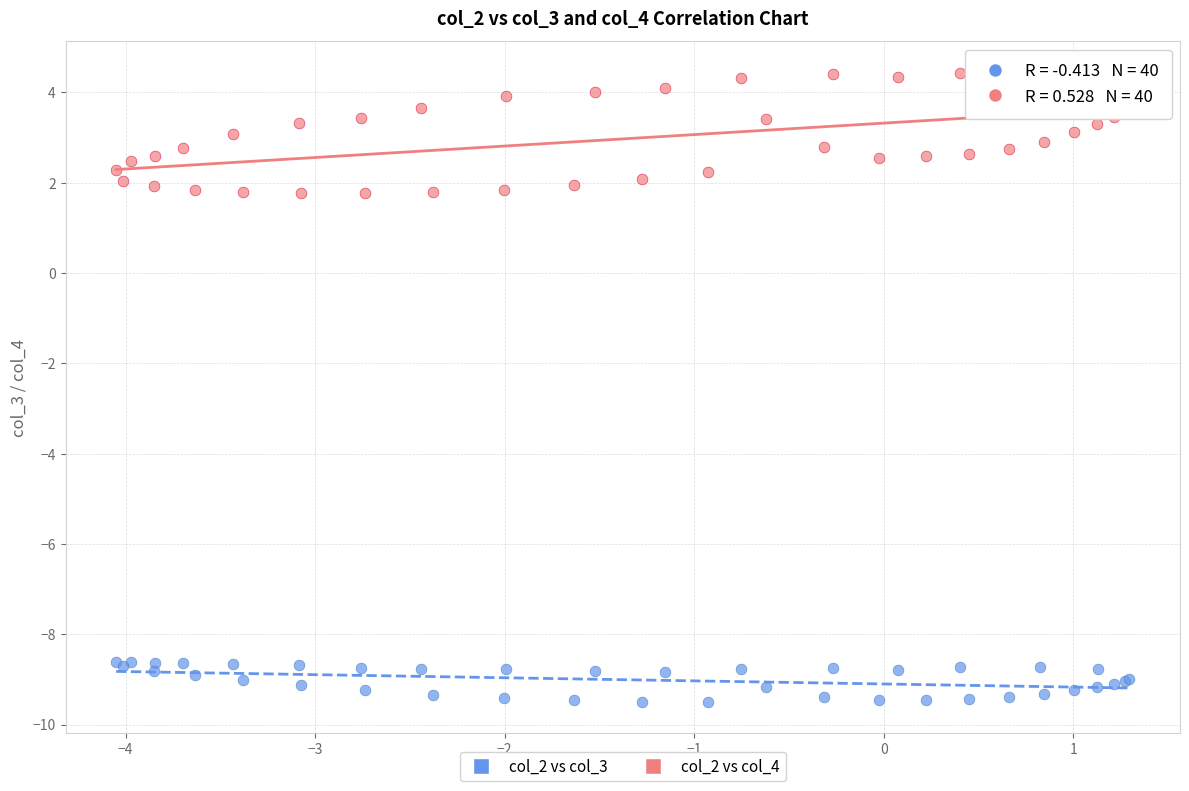

Which series reaches the maximum Y coordinate?

col_2 vs col_4